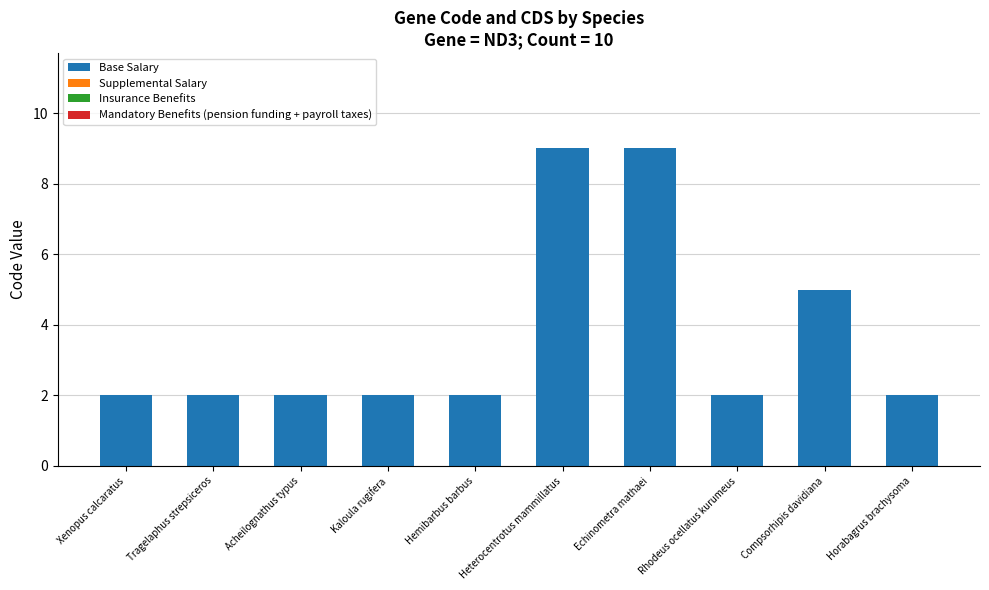

What is the change in value from Compsorhipis davidiana to Horabagrus brachysoma?

-3